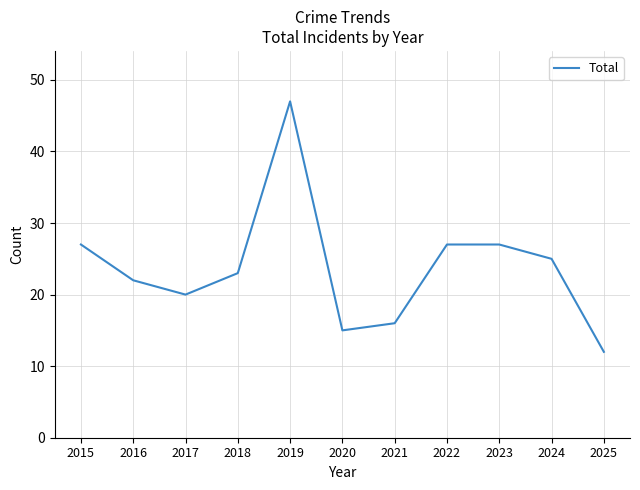

What is the sum of the values at 2023 and 2016?

49